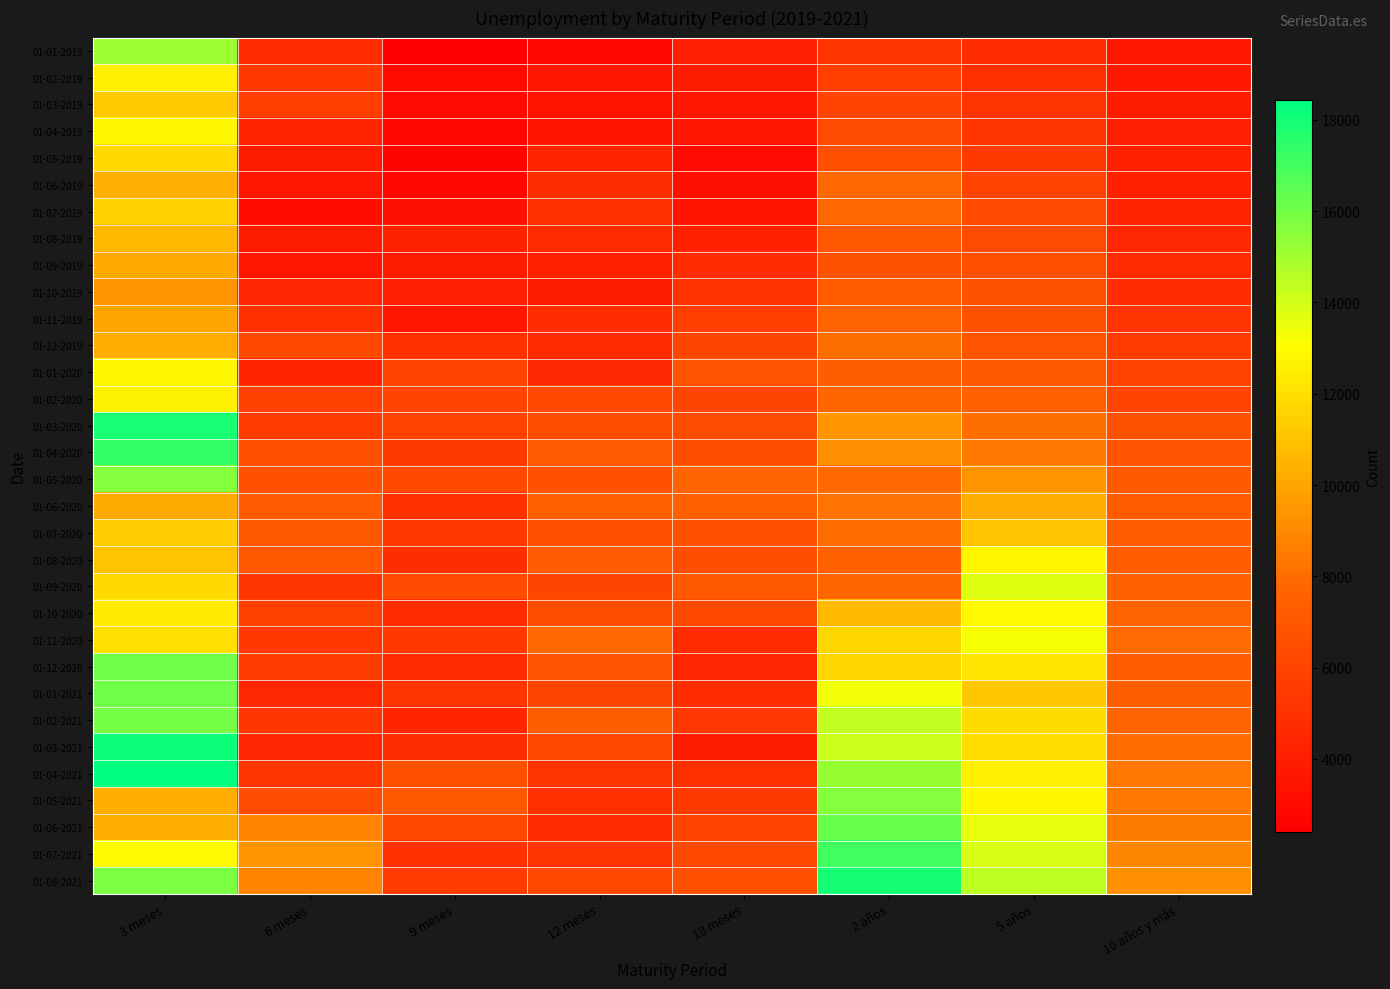

Reading left to right, transcribe all the data shown in this chart.

01-01-2019: 3 meses=15168	6 meses=4647	9 meses=2406	12 meses=2764	18 meses=3972	2 años=5246	5 años=4771	10 años y más=3693
01-02-2019: 3 meses=12608	6 meses=5413	9 meses=3033	12 meses=3584	18 meses=3951	2 años=5693	5 años=4938	10 años y más=3745
01-03-2019: 3 meses=11173	6 meses=5674	9 meses=3005	12 meses=3407	18 meses=3623	2 años=5932	5 años=5103	10 años y más=3891
01-04-2019: 3 meses=12757	6 meses=4380	9 meses=2808	12 meses=3378	18 meses=3565	2 años=6434	5 años=5282	10 años y más=3972
01-05-2019: 3 meses=11767	6 meses=3851	9 meses=2667	12 meses=4312	18 meses=2991	2 años=6548	5 años=5532	10 años y más=4100
01-06-2019: 3 meses=10318	6 meses=3604	9 meses=2771	12 meses=4899	18 meses=3222	2 años=7796	5 años=5939	10 años y más=4197
01-07-2019: 3 meses=11581	6 meses=3205	9 meses=3286	12 meses=4945	18 meses=3353	2 años=7813	5 años=6313	10 años y más=4301
01-08-2019: 3 meses=10647	6 meses=3908	9 meses=4228	12 meses=4637	18 meses=4132	2 años=7042	5 años=6397	10 años y más=4479
01-09-2019: 3 meses=10064	6 meses=3617	9 meses=3891	12 meses=4201	18 meses=4787	2 años=6767	5 años=6559	10 años y más=4631
01-10-2019: 3 meses=9325	6 meses=4440	9 meses=4013	12 meses=3942	18 meses=5038	2 años=7235	5 años=6756	10 años y más=4791
01-11-2019: 3 meses=9967	6 meses=4929	9 meses=3577	12 meses=4831	18 meses=5681	2 años=7664	5 años=6734	10 años y más=5169
01-12-2019: 3 meses=10176	6 meses=6280	9 meses=5005	12 meses=4769	18 meses=6112	2 años=8060	5 años=6841	10 años y más=5593
01-01-2020: 3 meses=12817	6 meses=4372	9 meses=5942	12 meses=4484	18 meses=6850	2 años=7360	5 años=7144	10 años y más=5903
01-02-2020: 3 meses=12634	6 meses=5830	9 meses=5982	12 meses=6267	18 meses=6125	2 años=7762	5 años=7477	10 años y más=5993
01-03-2020: 3 meses=17893	6 meses=5556	9 meses=5907	12 meses=6479	18 meses=6355	2 años=9438	5 años=8079	10 años y más=6734
01-04-2020: 3 meses=17356	6 meses=6595	9 meses=5483	12 meses=7201	18 meses=6503	2 años=9260	5 años=8376	10 años y más=6881
01-05-2020: 3 meses=15646	6 meses=6616	9 meses=6172	12 meses=6716	18 meses=7717	2 años=7883	5 años=9380	10 años y más=7147
01-06-2020: 3 meses=10148	6 meses=7216	9 meses=5034	12 meses=7456	18 meses=7452	2 años=8289	5 años=10242	10 años y más=7283
01-07-2020: 3 meses=11356	6 meses=7055	9 meses=5452	12 meses=6556	18 meses=6714	2 años=8018	5 años=11052	10 años y más=7308
01-08-2020: 3 meses=10986	6 meses=6937	9 meses=4864	12 meses=7176	18 meses=6523	2 años=7424	5 años=12756	10 años y más=7350
01-09-2020: 3 meses=11756	6 meses=5237	9 meses=6317	12 meses=6109	18 meses=7046	2 años=7743	5 años=13792	10 años y más=7491
01-10-2020: 3 meses=12417	6 meses=5845	9 meses=4778	12 meses=6487	18 meses=6201	2 años=10729	5 años=12921	10 años y más=7551
01-11-2020: 3 meses=12012	6 meses=5407	9 meses=5398	12 meses=7854	18 meses=4703	2 años=11731	5 años=13268	10 años y más=7936
01-12-2020: 3 meses=16072	6 meses=5572	9 meses=4738	12 meses=6851	18 meses=4460	2 años=11676	5 años=12227	10 años y más=7341
01-01-2021: 3 meses=16077	6 meses=4512	9 meses=5209	12 meses=6135	18 meses=4760	2 años=13310	5 años=11170	10 años y más=7360
01-02-2021: 3 meses=15954	6 meses=5264	9 meses=4368	12 meses=7399	18 meses=5297	2 años=14410	5 años=11910	10 años y más=7692
01-03-2021: 3 meses=18149	6 meses=4428	9 meses=4885	12 meses=6247	18 meses=3926	2 años=14185	5 años=11971	10 años y más=7979
01-04-2021: 3 meses=18435	6 meses=5227	9 meses=6604	12 meses=5123	18 meses=4957	2 años=15290	5 años=12599	10 años y más=8298
01-05-2021: 3 meses=10260	6 meses=6432	9 meses=6934	12 meses=4970	18 meses=5497	2 años=15645	5 años=12822	10 años y más=8373
01-06-2021: 3 meses=10281	6 meses=8820	9 meses=6281	12 meses=4799	18 meses=6066	2 años=16262	5 años=13586	10 años y más=8492
01-07-2021: 3 meses=12881	6 meses=9312	9 meses=4983	12 meses=5181	18 meses=6269	2 años=17107	5 años=13890	10 años y más=8875
01-08-2021: 3 meses=15861	6 meses=8832	9 meses=5538	12 meses=6199	18 meses=6549	2 años=17996	5 años=14438	10 años y más=9247